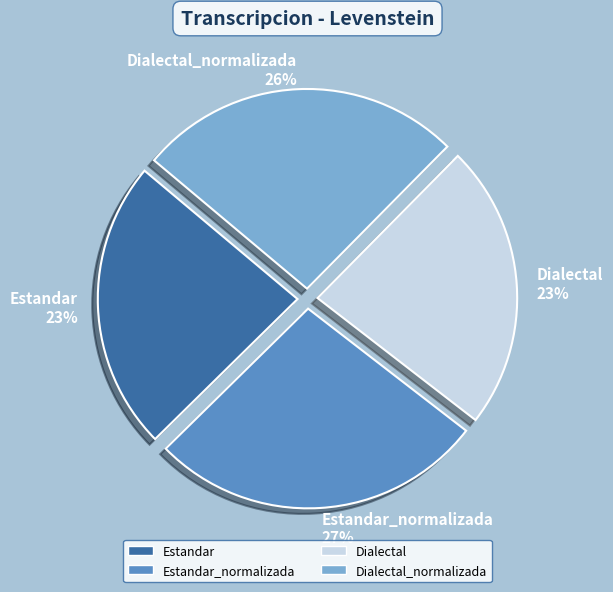

Does Estandar account for over 50% of the chart?

No